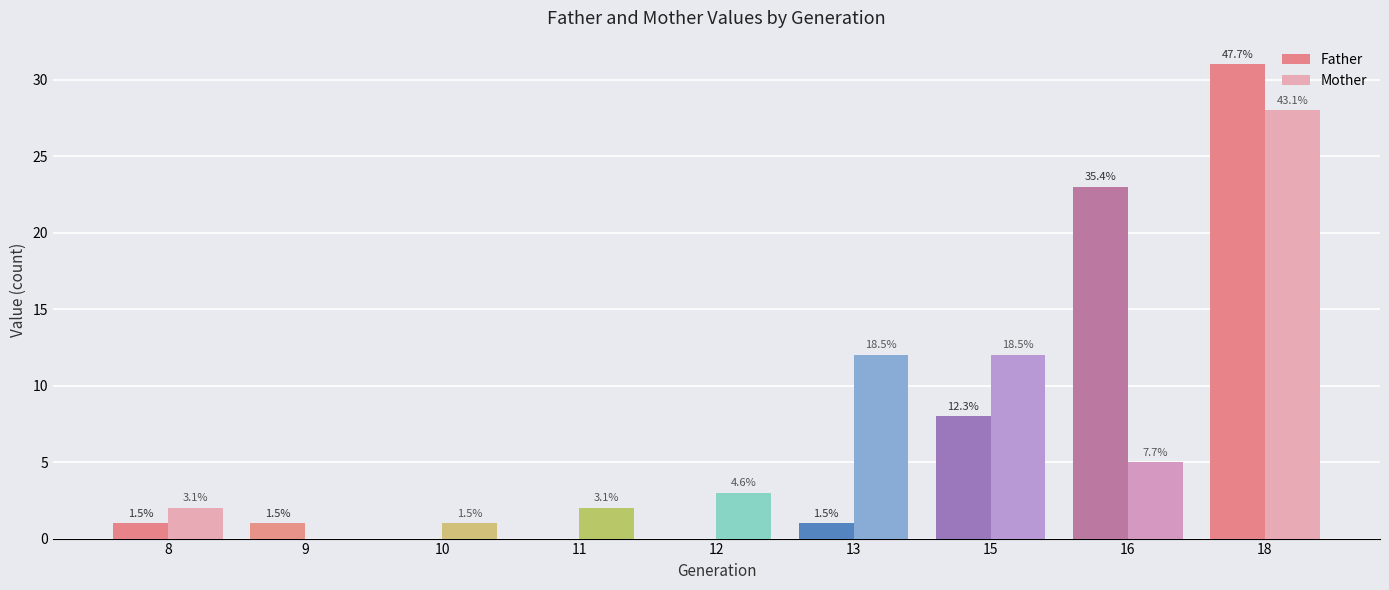

What are all the series names shown in the legend?

Father, Mother